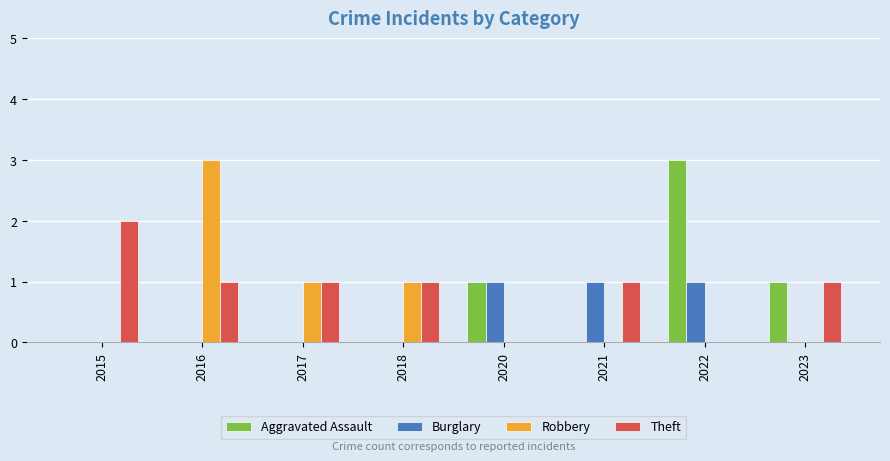

Reading left to right, transcribe all the data shown in this chart.

Aggravated Assault: 2015=0	2016=0	2017=0	2018=0	2020=1	2021=0	2022=3	2023=1
Burglary: 2015=0	2016=0	2017=0	2018=0	2020=1	2021=1	2022=1	2023=0
Robbery: 2015=0	2016=3	2017=1	2018=1	2020=0	2021=0	2022=0	2023=0
Theft: 2015=2	2016=1	2017=1	2018=1	2020=0	2021=1	2022=0	2023=1